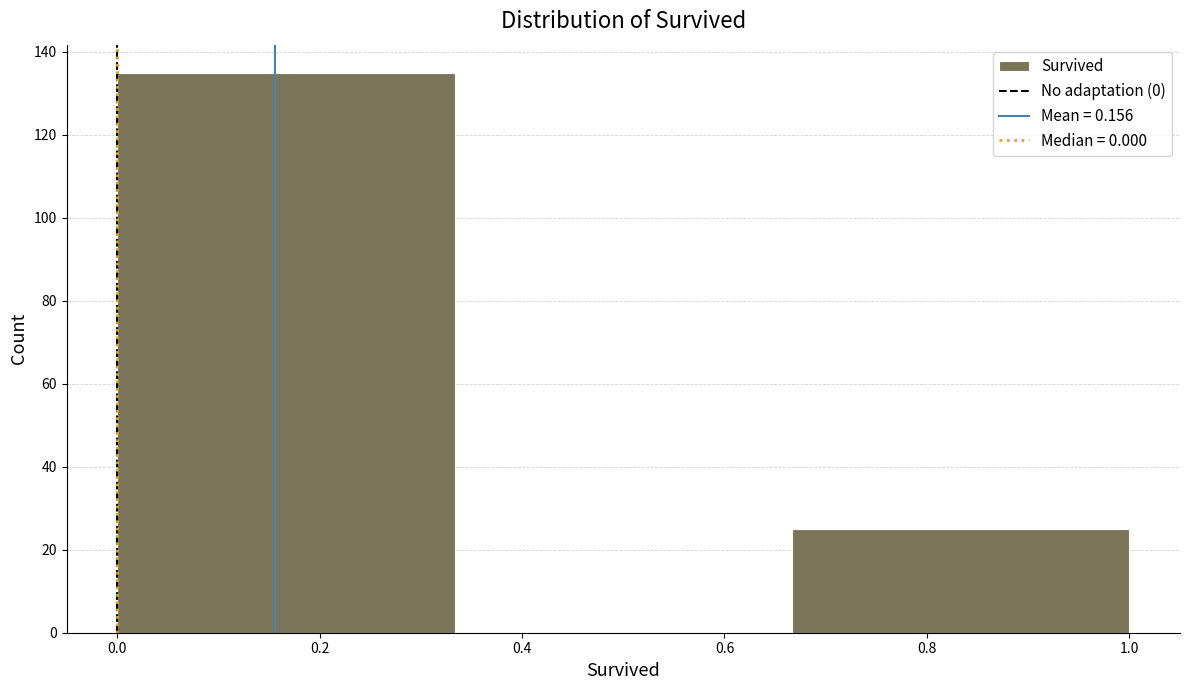

Reading left to right, list every bar in this chart as the range it spans on the x-axis followed by its height. Neither the bar edges nor the heights are printed on the chart, so give them approximately, as read against the axes.

0.00 to 0.34: 136
0.34 to 0.66: 0
0.66 to 1.00: 26